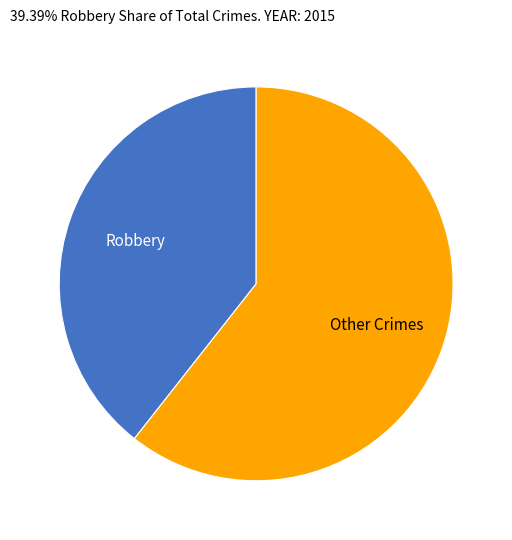

How many slices are in this pie chart?

2